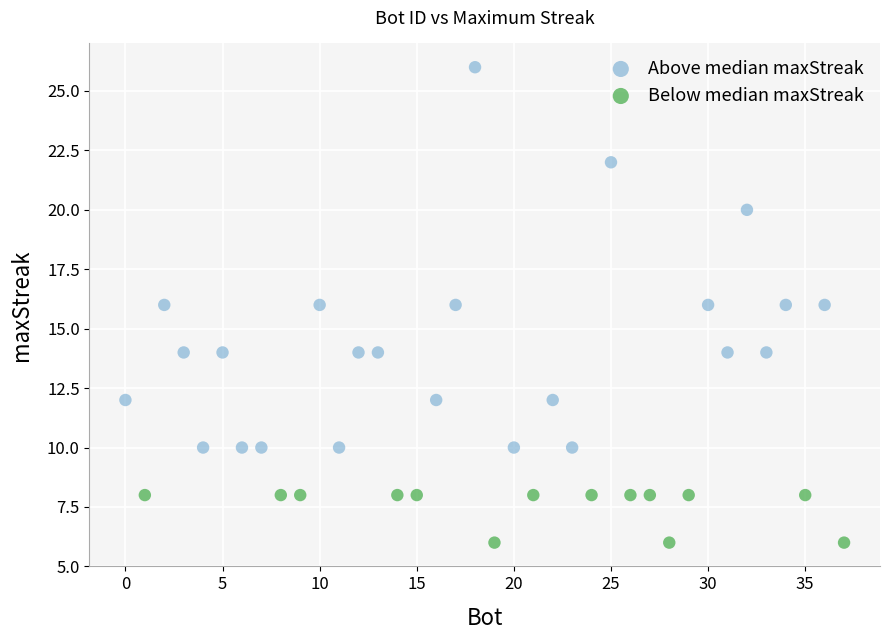

Which series contains the highest Y value?

Above median maxStreak